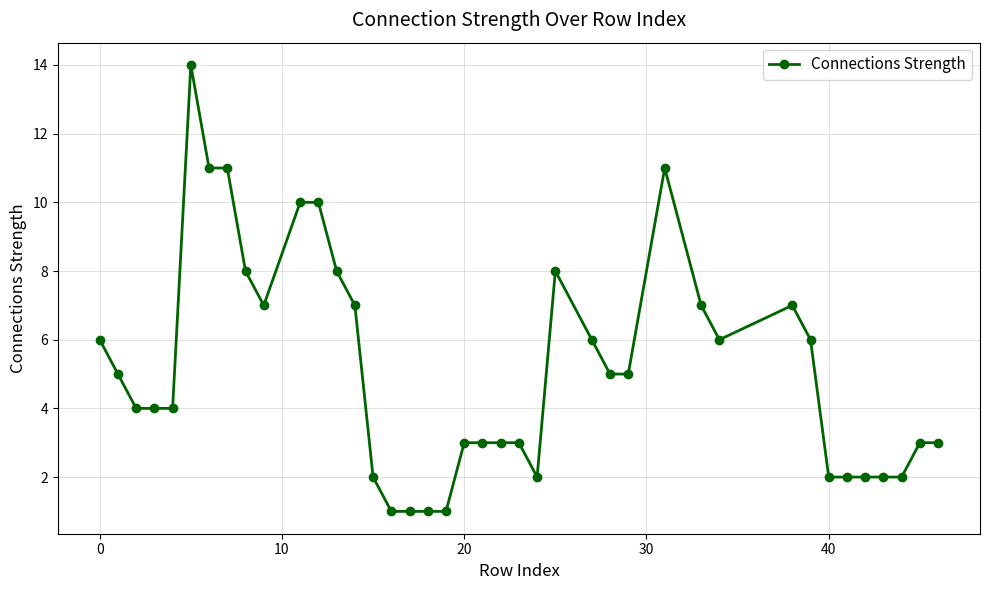

What is the average value?

5